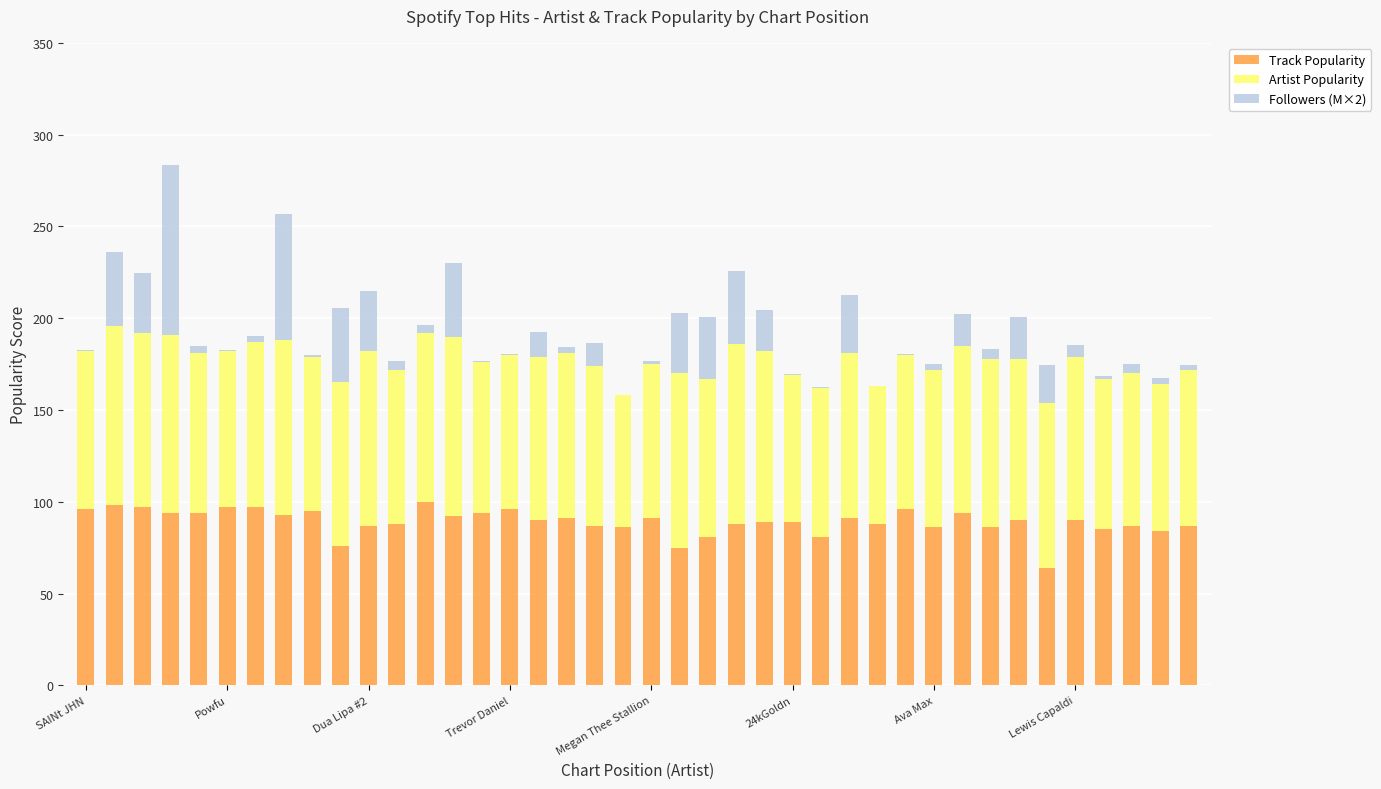

How many series are shown in this chart?

3